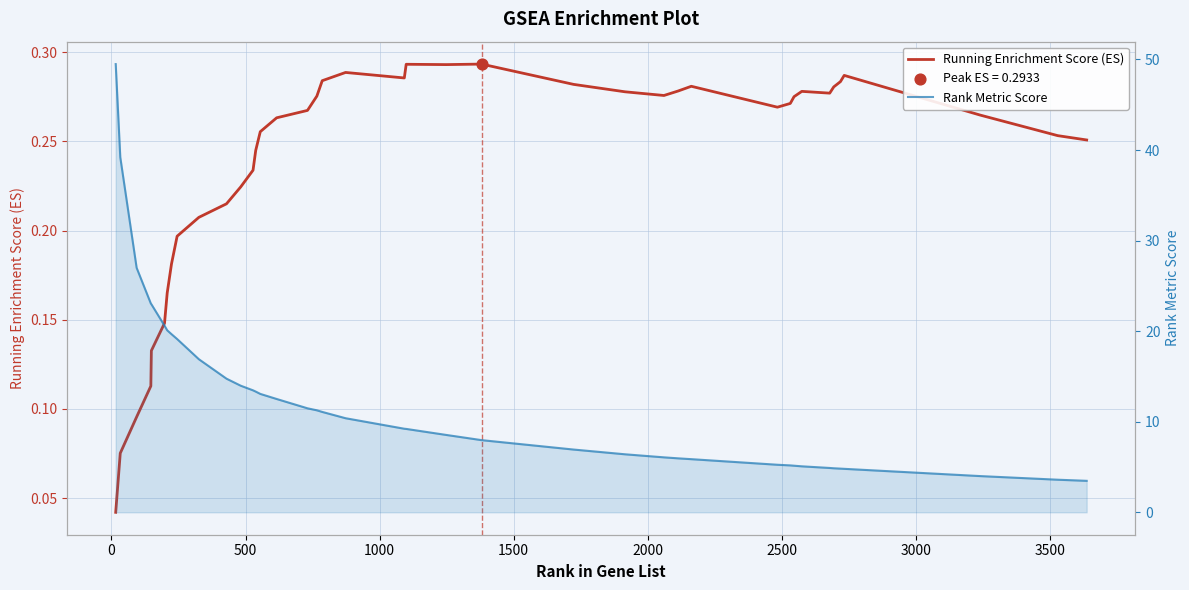

What are all the series names shown in the legend?

Running Enrichment Score (ES), Rank Metric Score